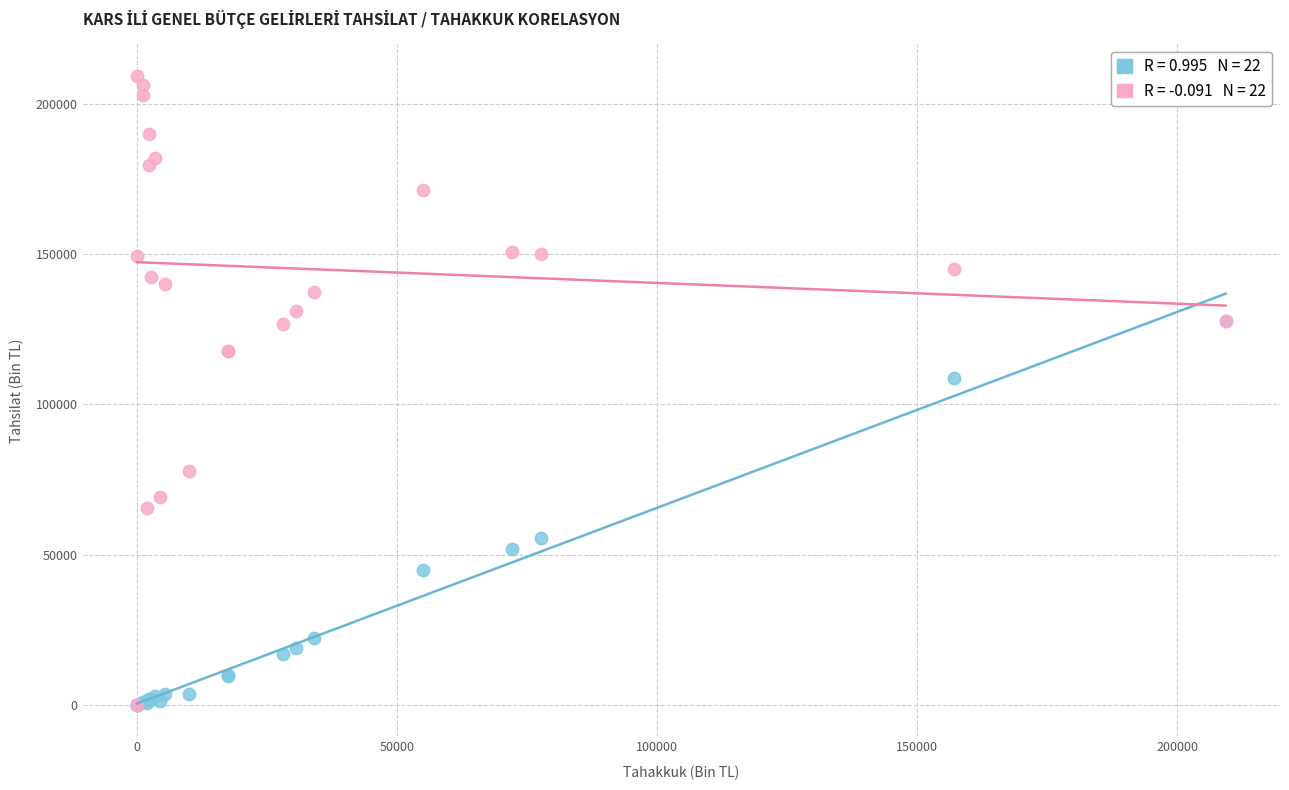

Across all series, what Y value is closest to 104663?

108816.0